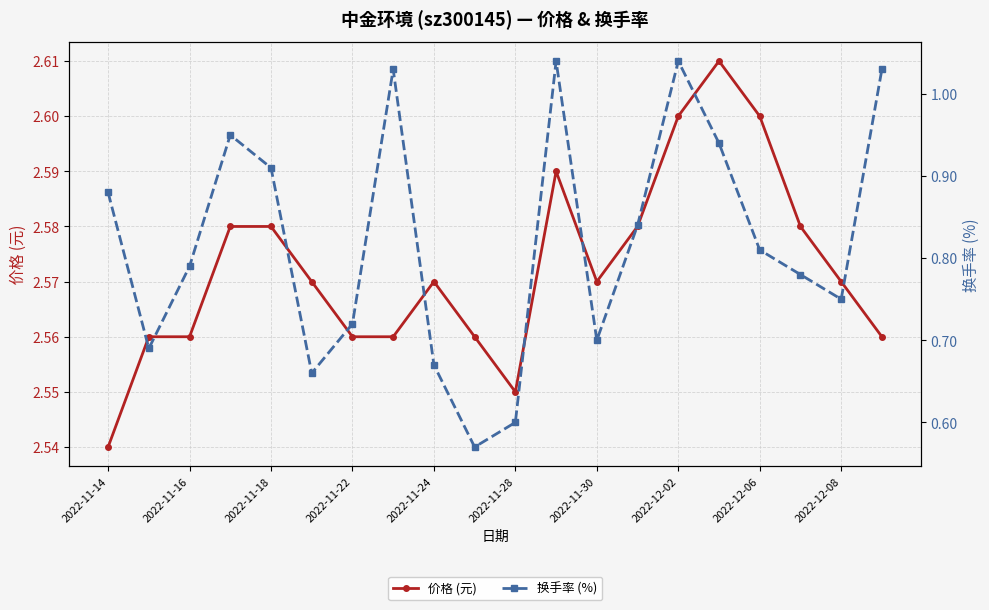

How many lines are shown in the chart?

2